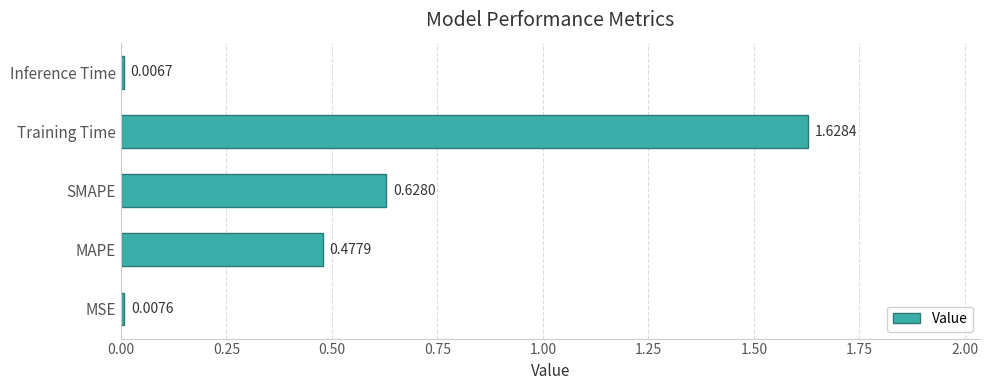

Which has a higher value, MSE or Training Time?

Training Time